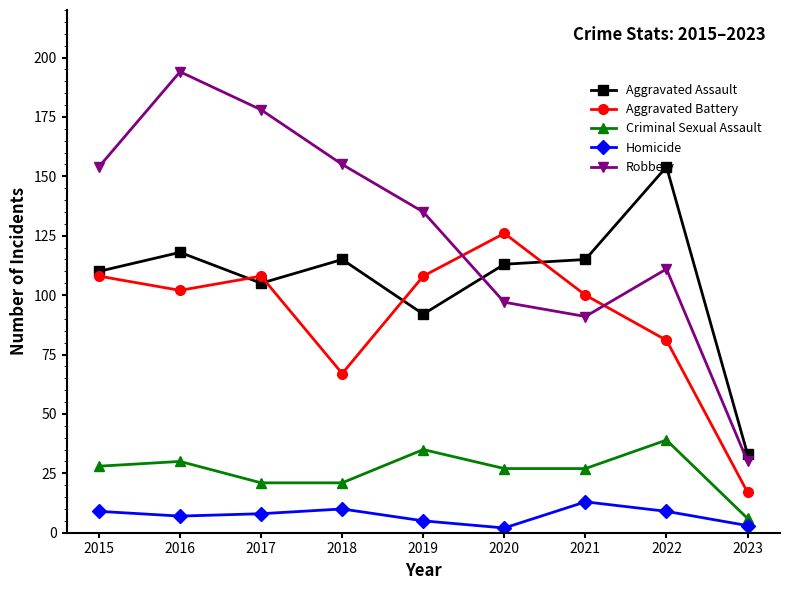

True or false: Criminal Sexual Assault and Robbery intersect in this chart.

False